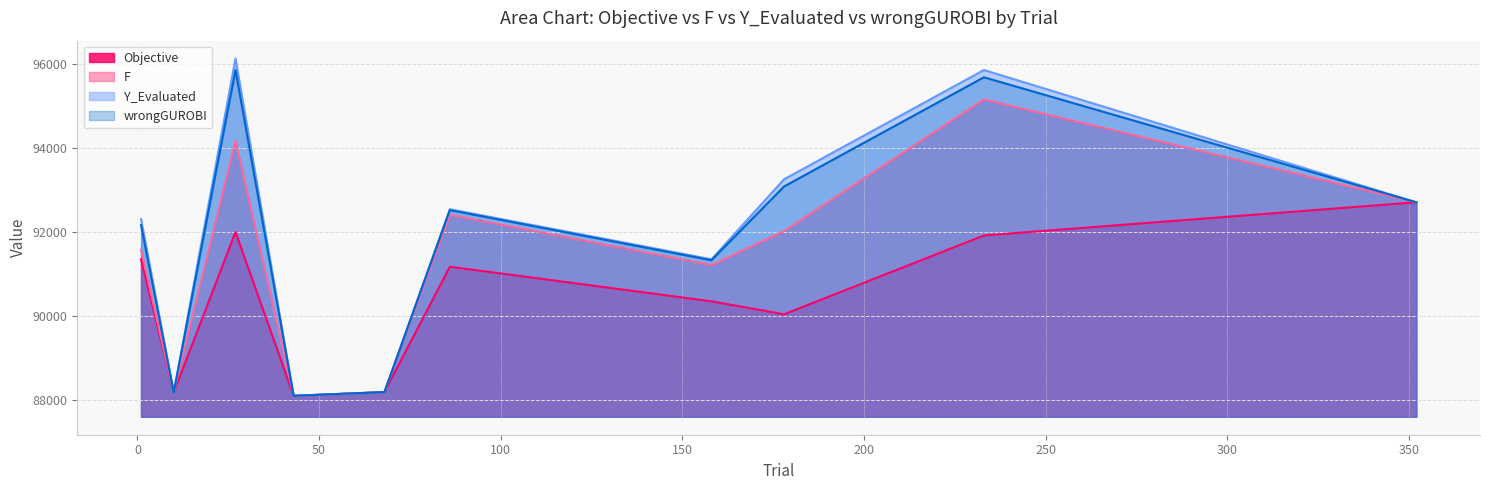

True or false: wrongGUROBI and Y_Evaluated cross at least once.

False